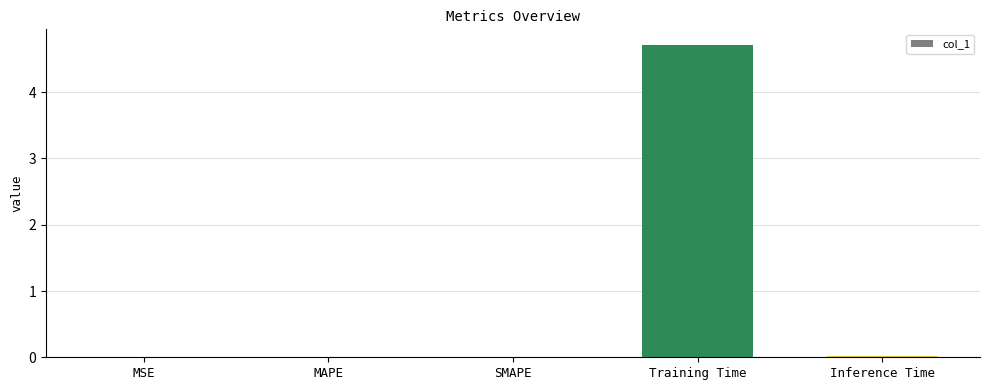

What is the sum of the values at MSE and Training Time?

4.7